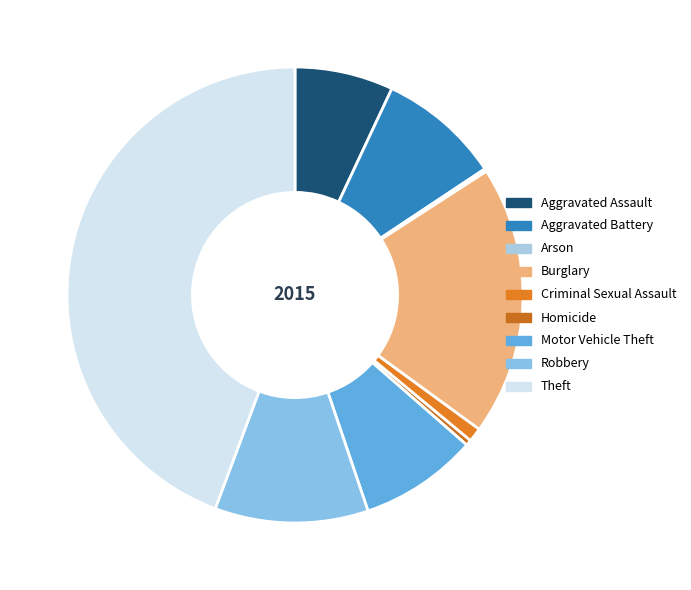

Does Homicide represent more than half of the total?

No